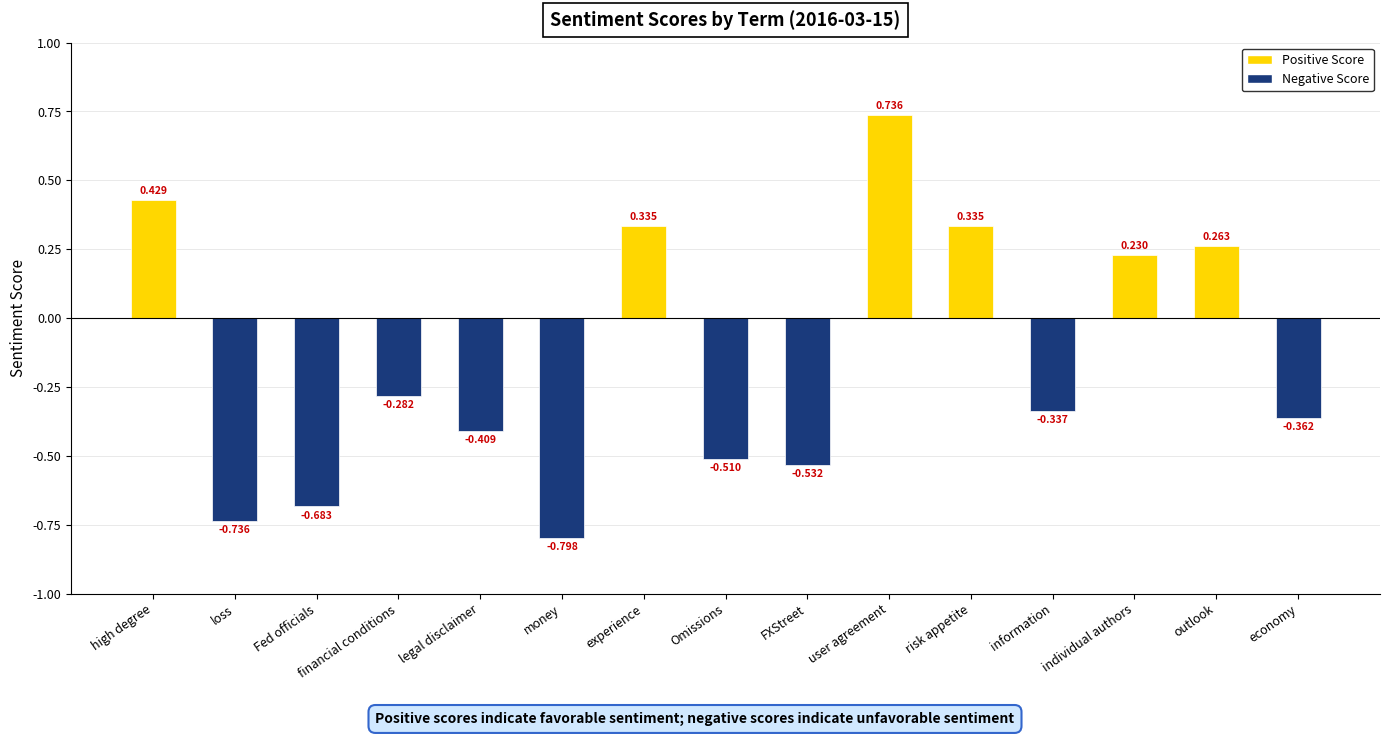

Which category has the lowest value across all series?

money